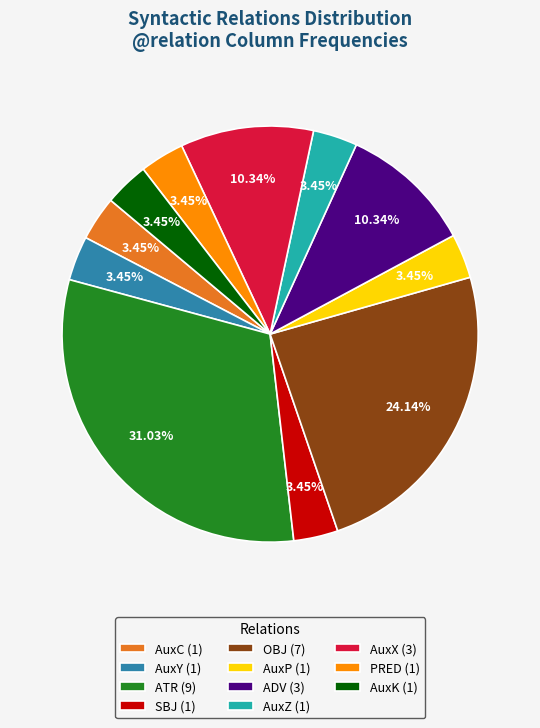

Approximately how many times larger is the value at AuxZ (1) compared to AuxC (1)?

1.0